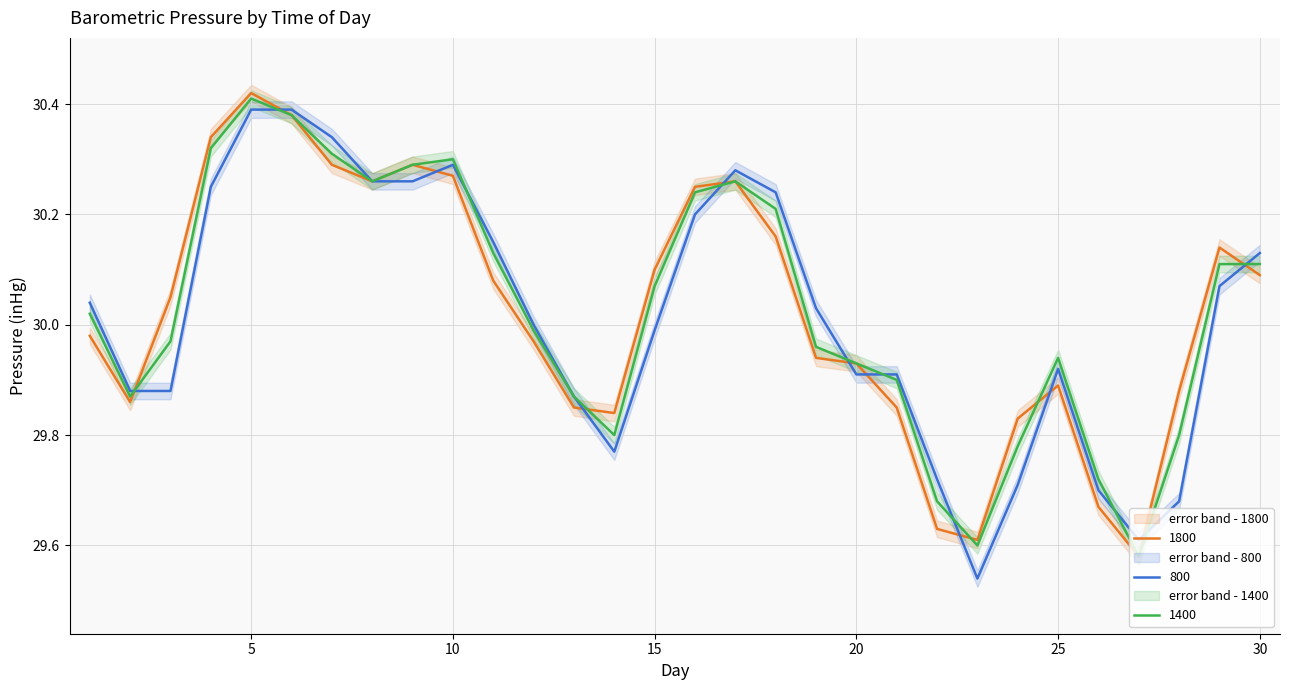

Read the 800 value at 17.

30.3